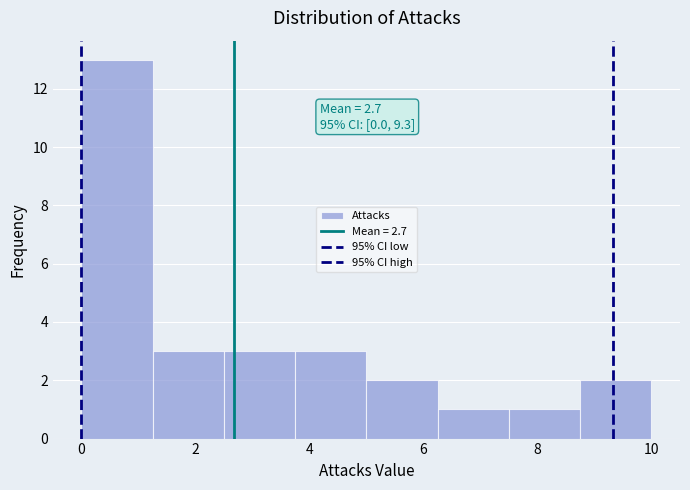

Which range on the x-axis has the tallest bar?

0.00 to 1.25